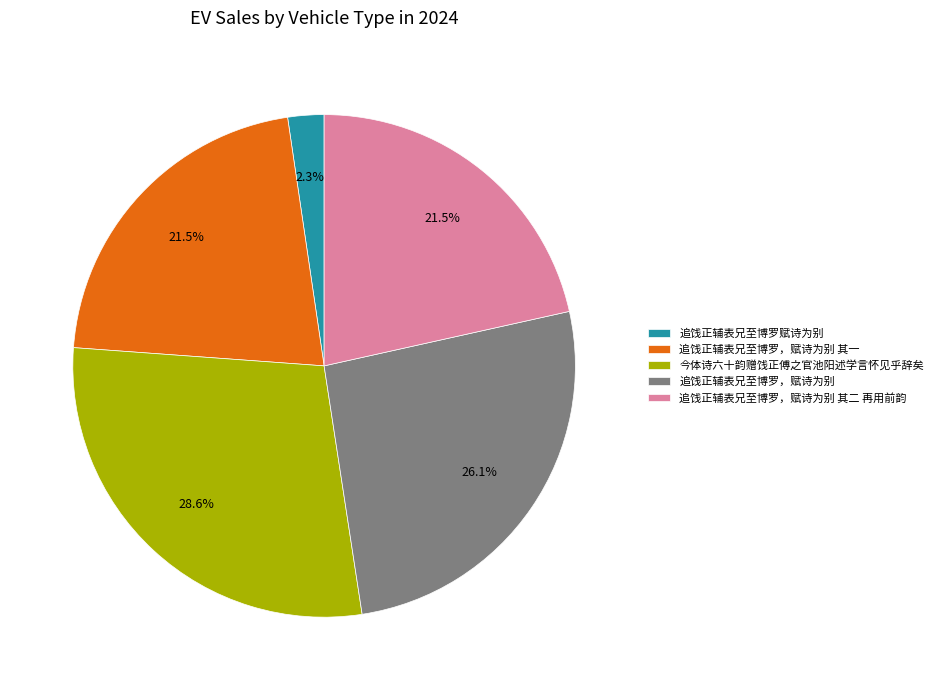

To the nearest percent, what is the combined percentage of 今体诗六十韵赠饯正傅之官池阳述学言怀见乎辞矣 and 追饯正辅表兄至博罗，赋诗为别 其二 再用前韵?

50%